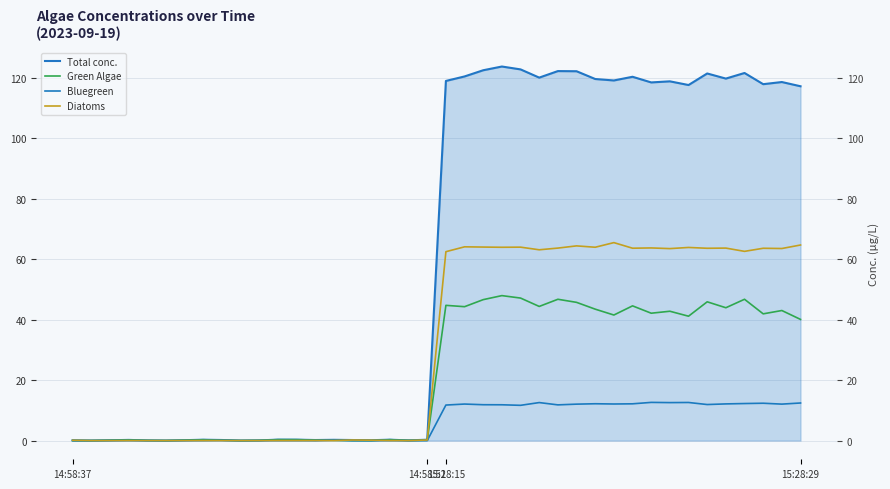

True or false: Green Algae and Total conc. cross at least once.

False